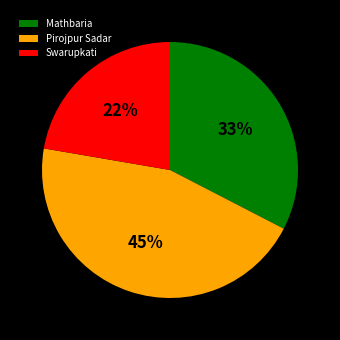

Which has a higher value, Mathbaria or Pirojpur Sadar?

Pirojpur Sadar